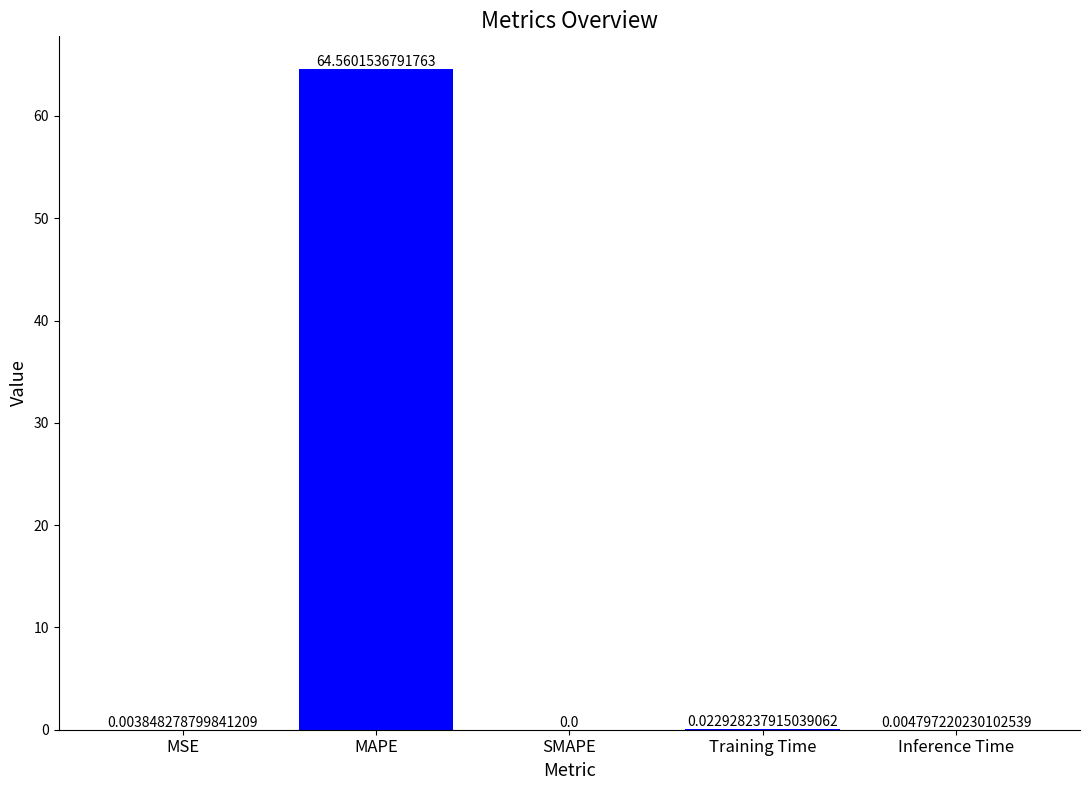

What is the average value?

12.9